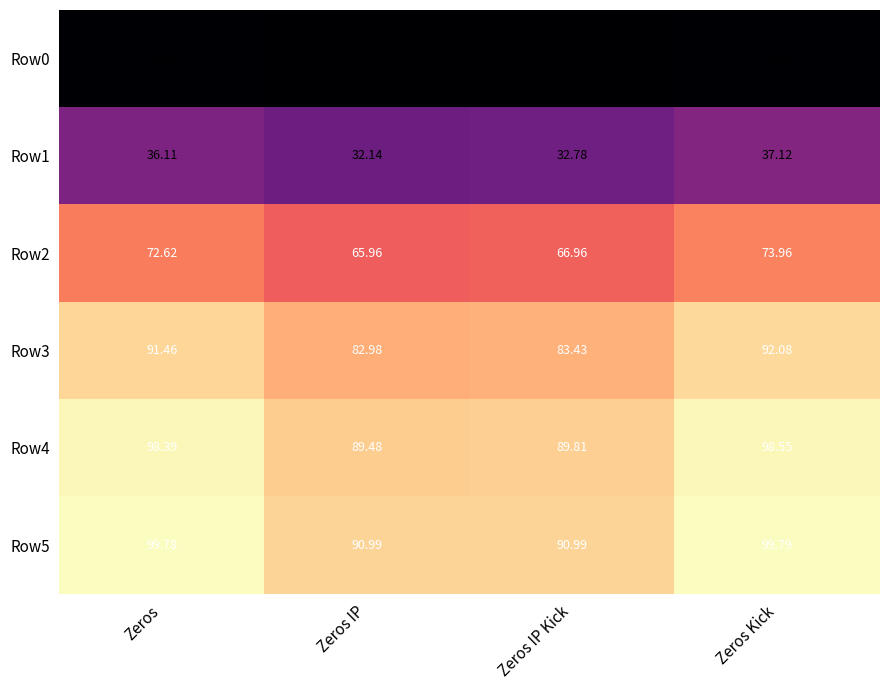

Where does the Row5 series first go above 99?

Zeros